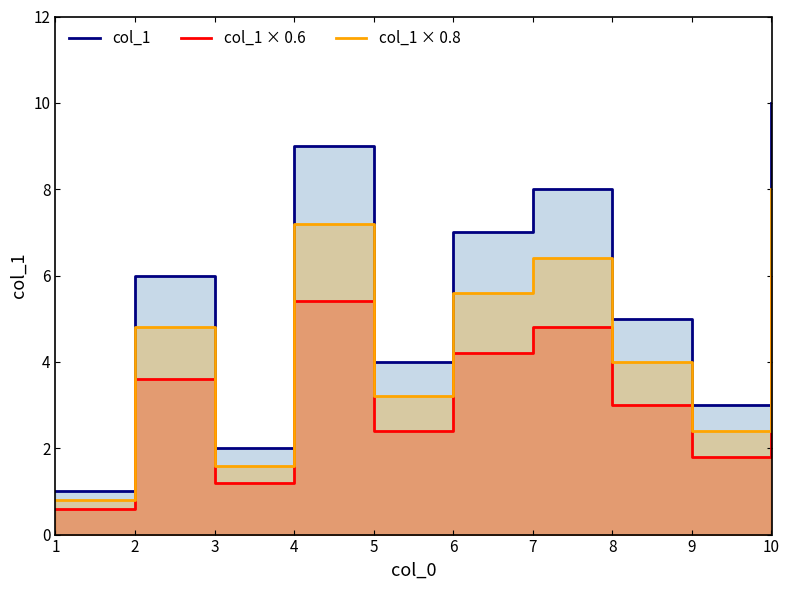

What is the value of the col_1 point at the 10th from the left?

10.0